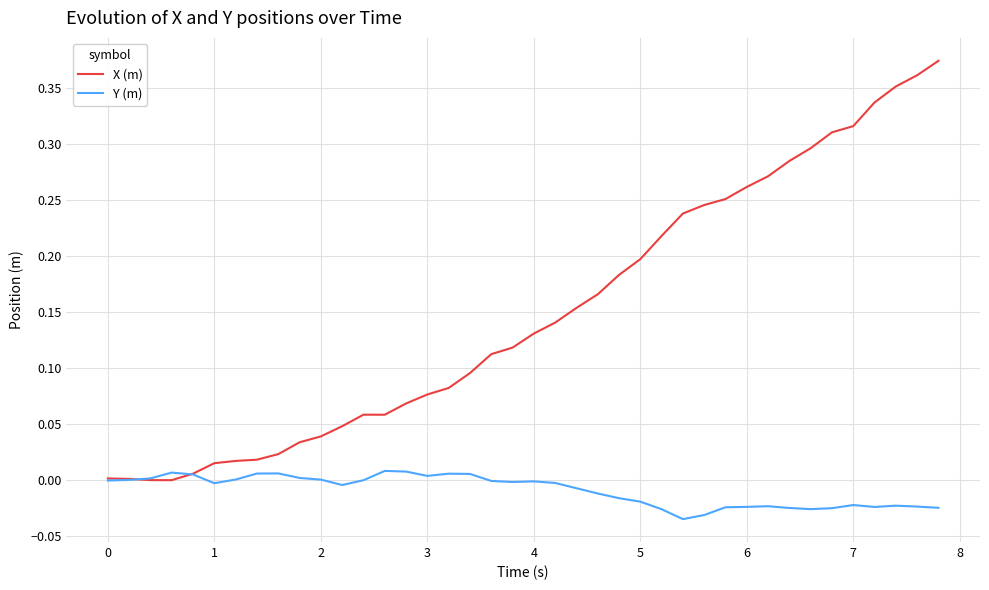

What is the sum of all X (m) values?

6.0